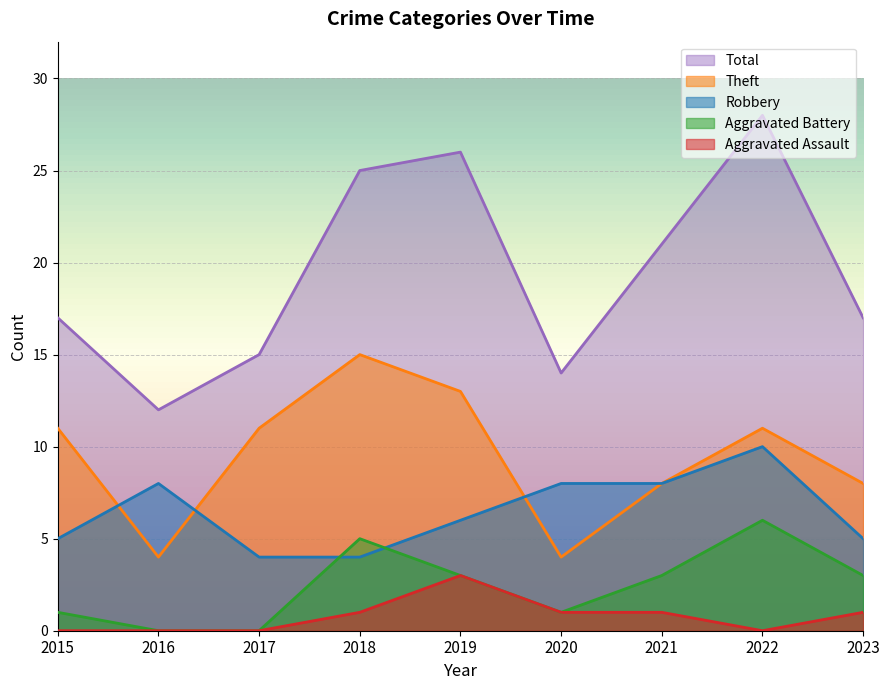

Does the chart display data point markers on the line(s)?

No